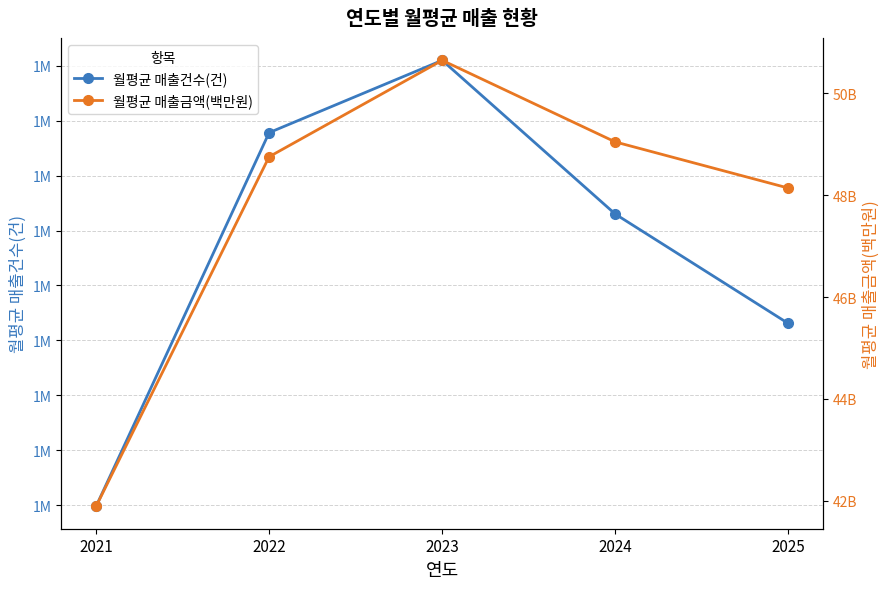

True or false: 월평균 매출금액(백만원) and 월평균 매출건수(건) intersect in this chart.

False